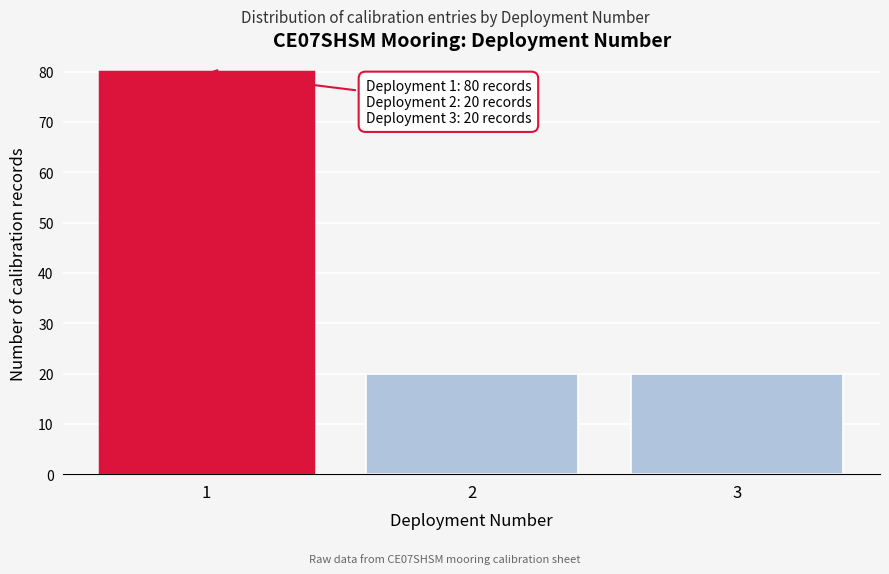

Which range on the x-axis has the tallest bar?

0.5 to 1.5